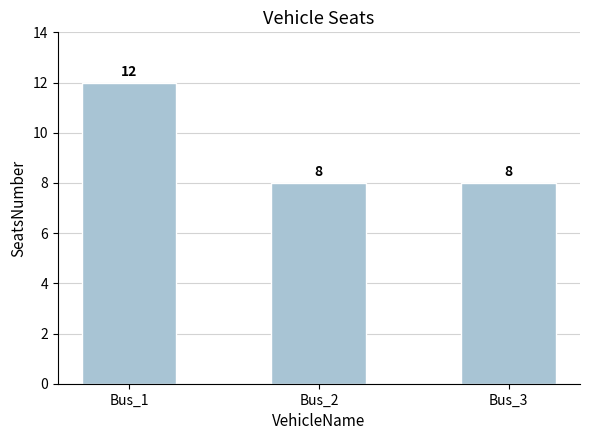

The chart shows a value of 2 at Bus_3. True or false?

False